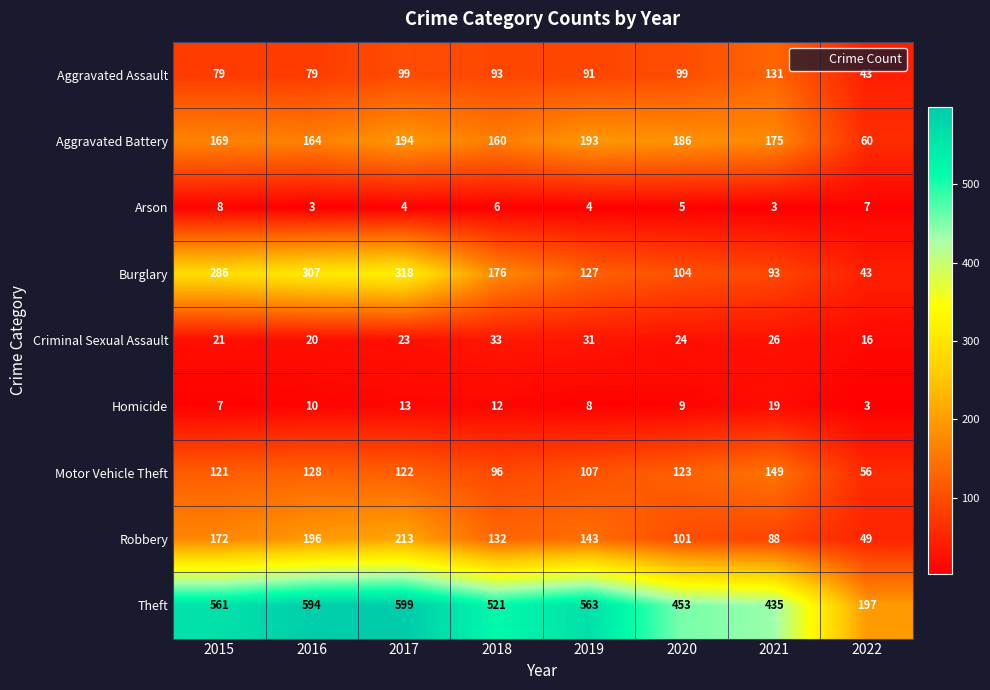

Is it true that Burglary equals 25 at 2022?

False